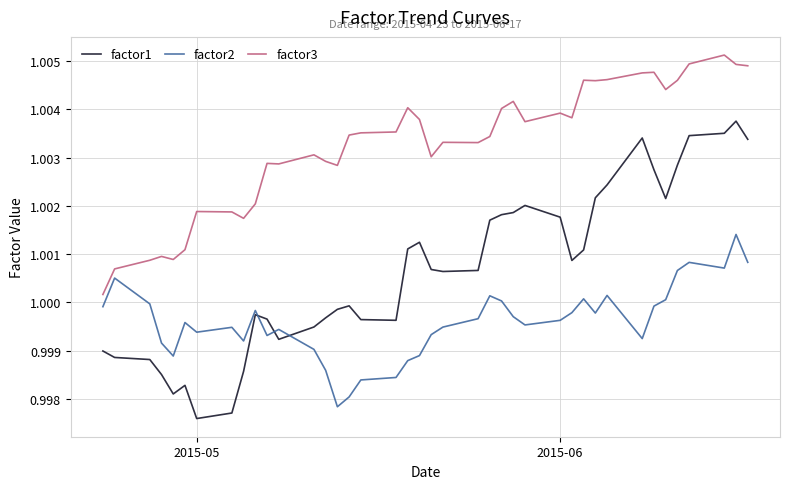

Does the chart display data point markers on the line(s)?

No